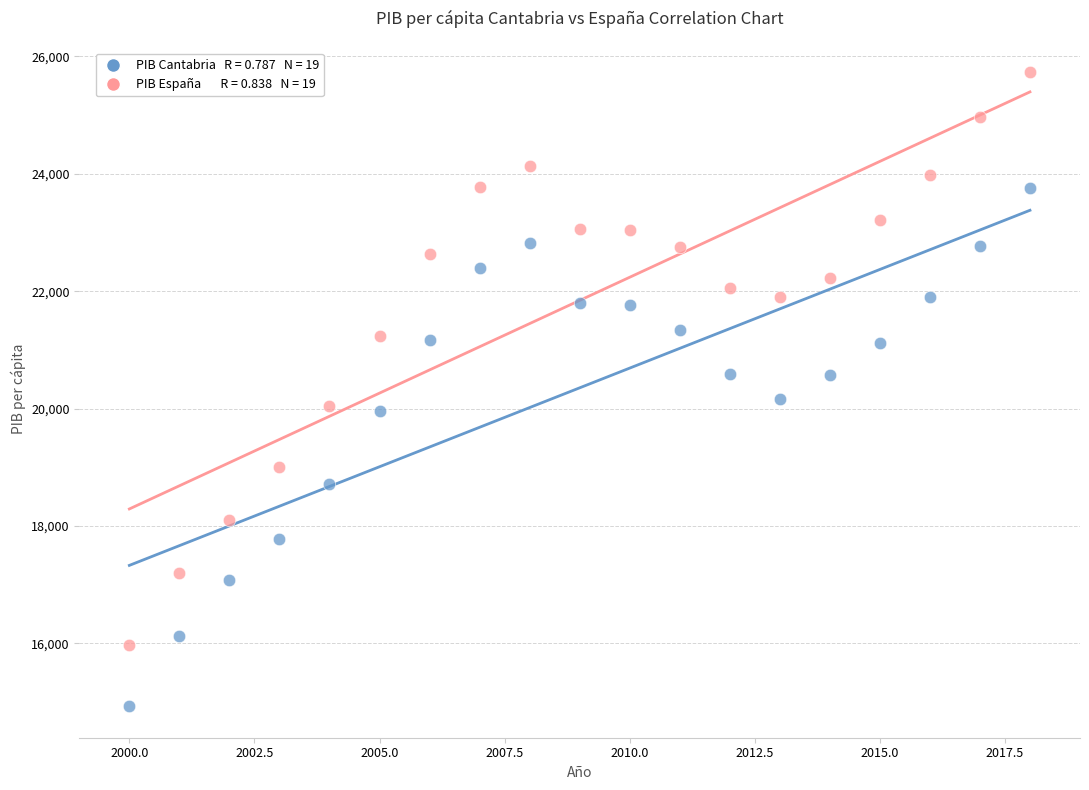

Across all data points, what is the range of Y values (max minus min)?

10793